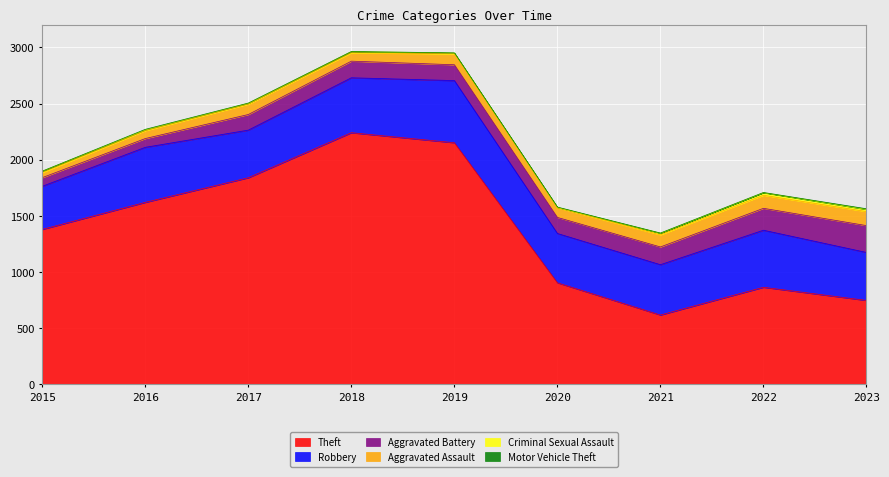

What is the value of the Aggravated Battery point at the 4th from the left?

148